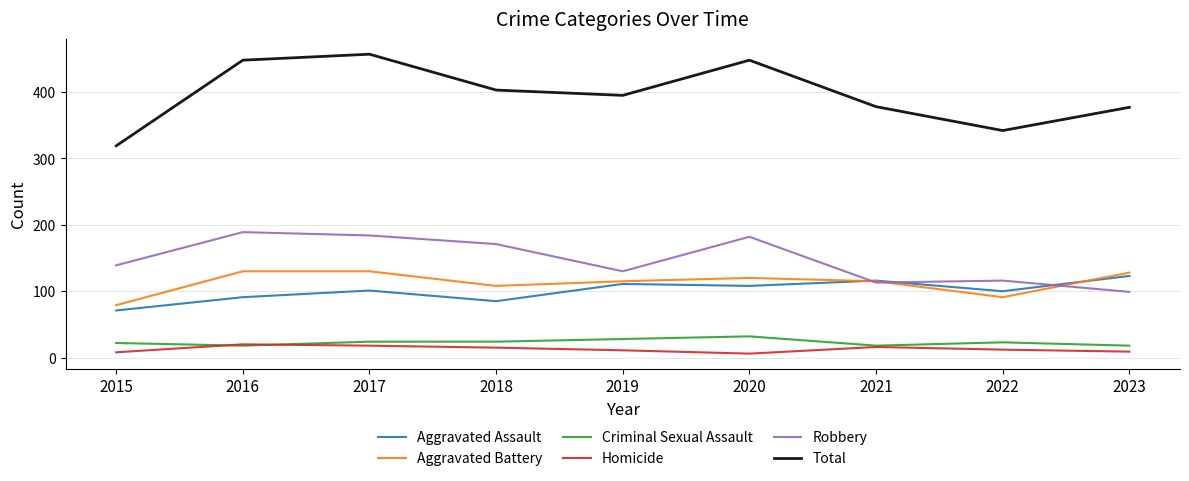

True or false: Total and Robbery cross at least once.

False